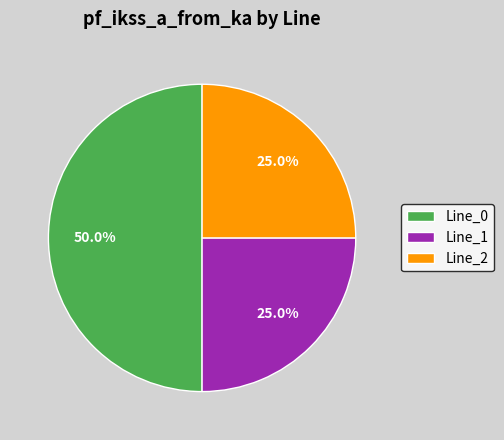

What is the total percentage of Line_1 and Line_2?

50.0%